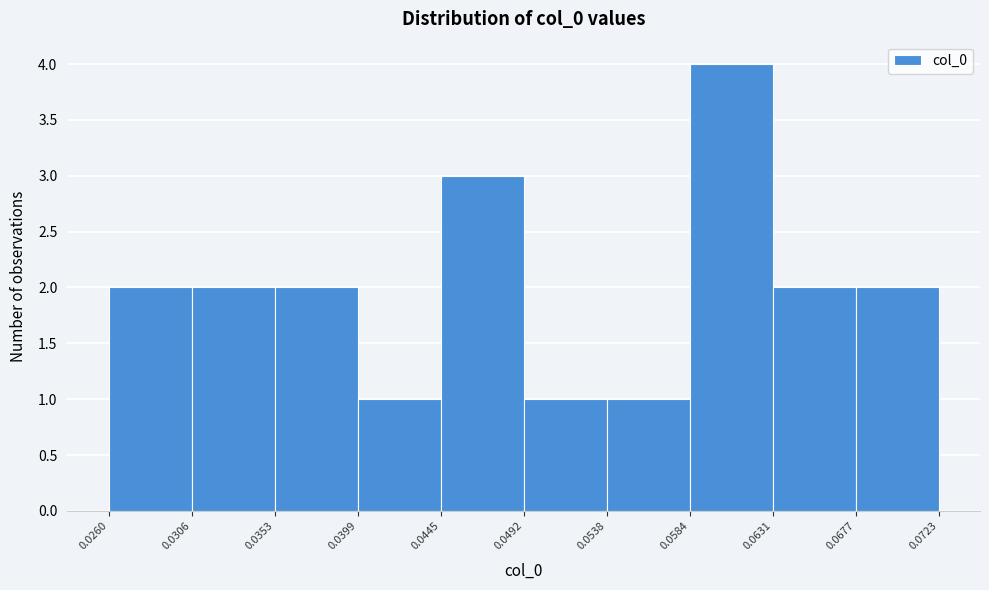

Reading left to right, transcribe this chart: for each bar, give the range it covers on the x-axis and its height. The values are not printed on the chart, so give them approximately, as read against the axis.

0.0260 to 0.0306: 2
0.0306 to 0.0353: 2
0.0353 to 0.0399: 2
0.0399 to 0.0445: 1
0.0445 to 0.0492: 3
0.0492 to 0.0538: 1
0.0538 to 0.0584: 1
0.0584 to 0.0631: 4
0.0631 to 0.0677: 2
0.0677 to 0.0723: 2